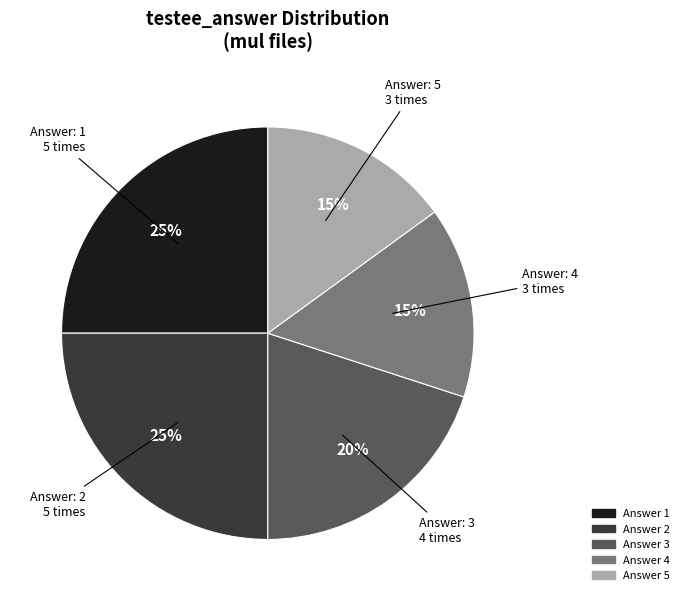

Does any single category account for the majority?

No